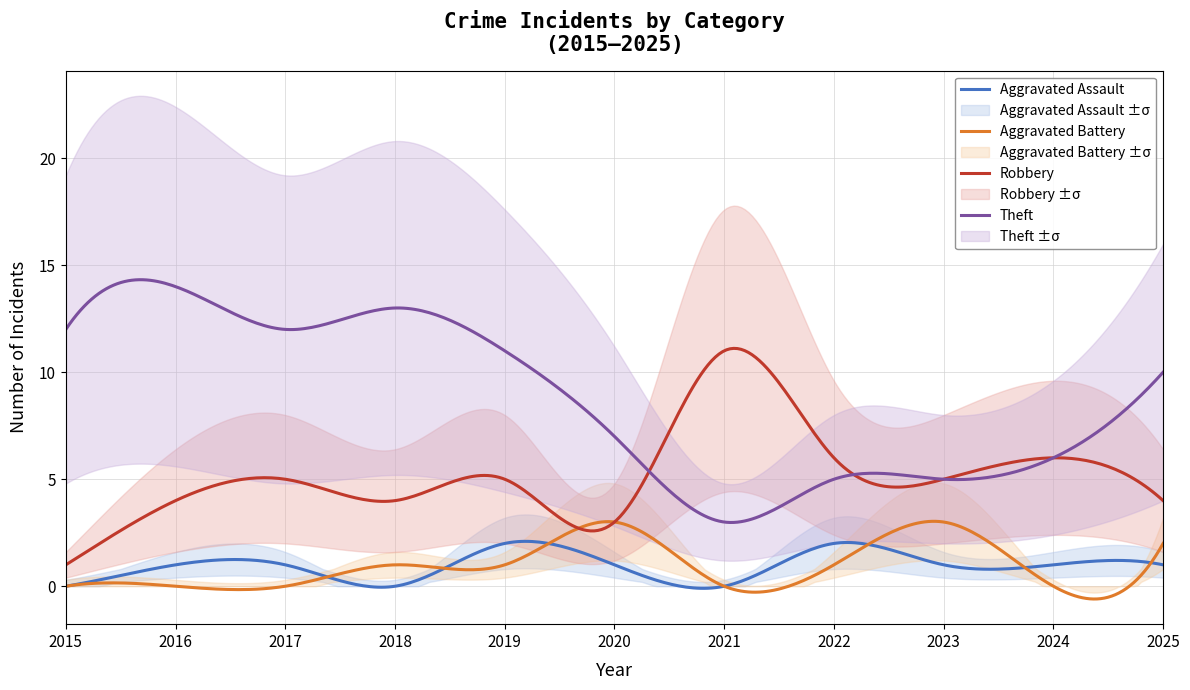

In Theft, how many points are higher than both neighbors (excluding endpoints)?

3